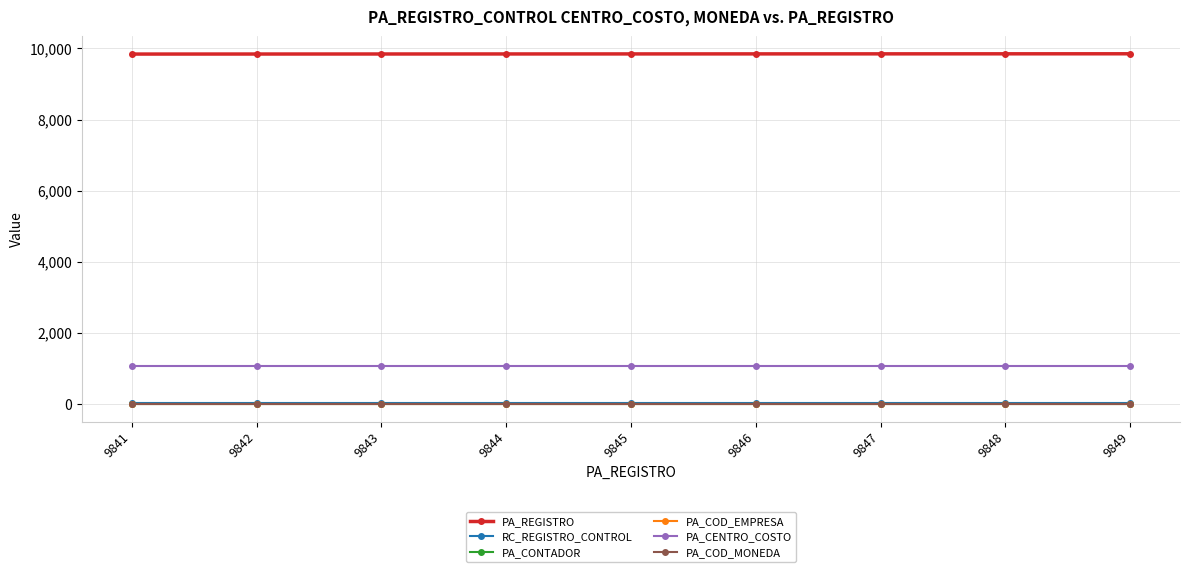

Is this an area chart (filled region under the line)?

No